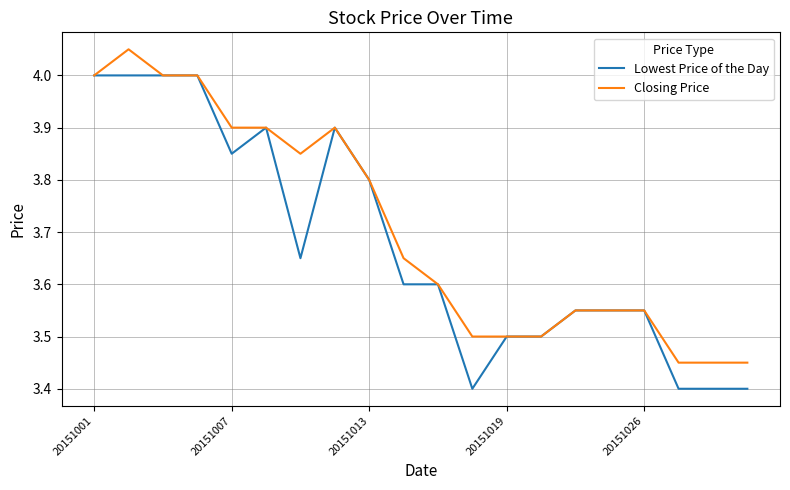

What are all the series names shown in the legend?

Lowest Price of the Day, Closing Price